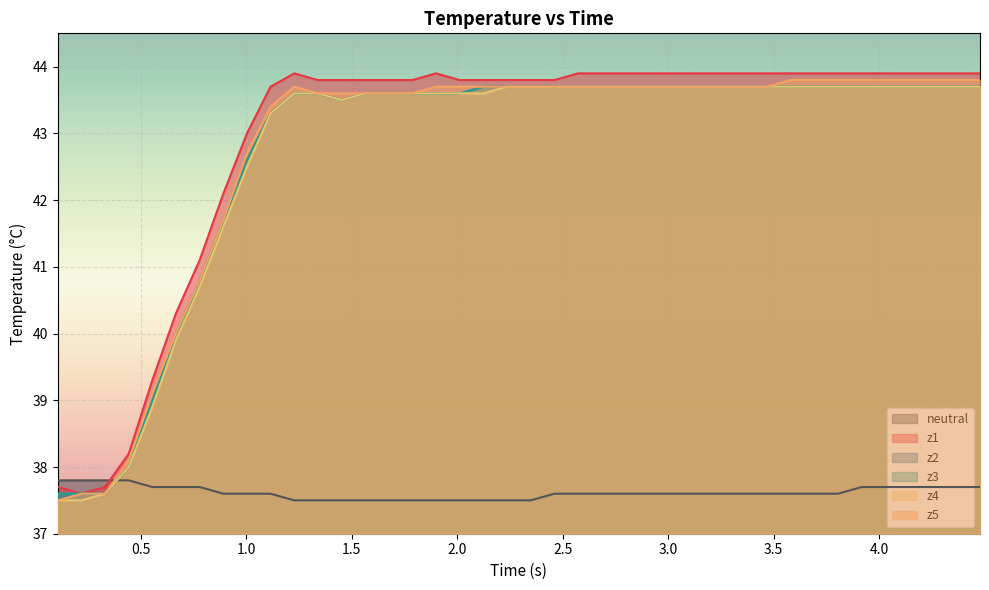

What is the average value of the z4 series?

42.7